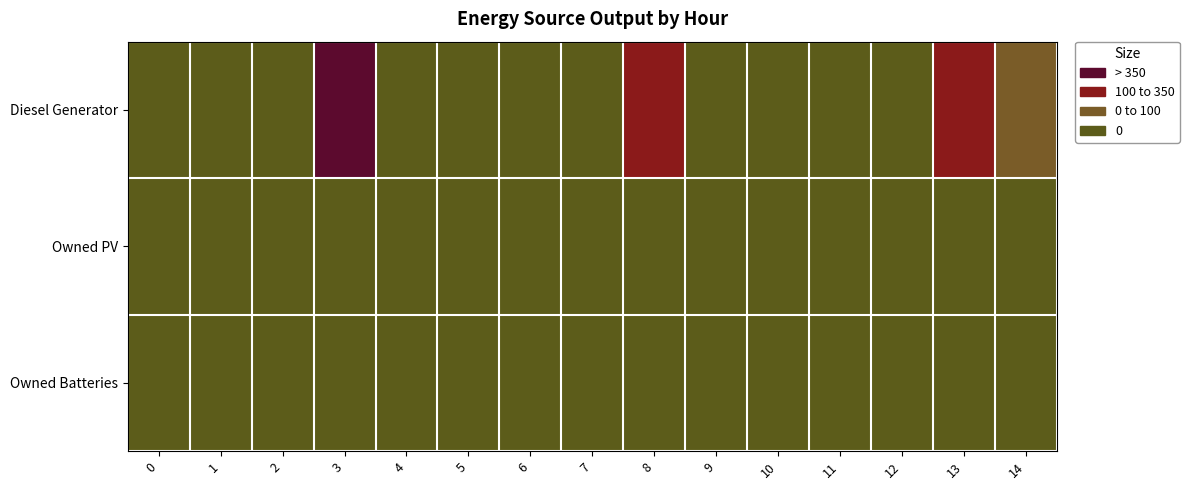

Which series has the largest range (max minus min)?

Diesel Generator